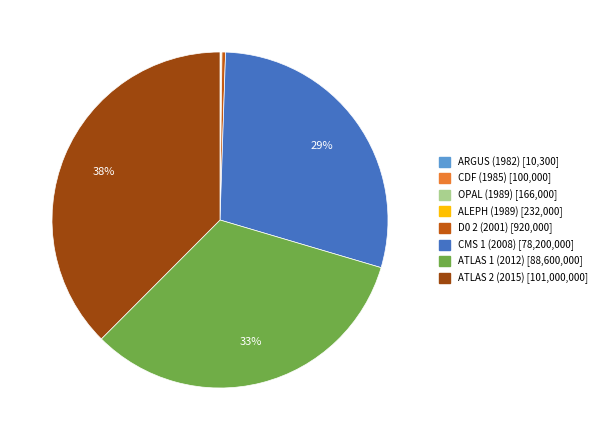

To the nearest percent, what is the average slice percentage?

12%